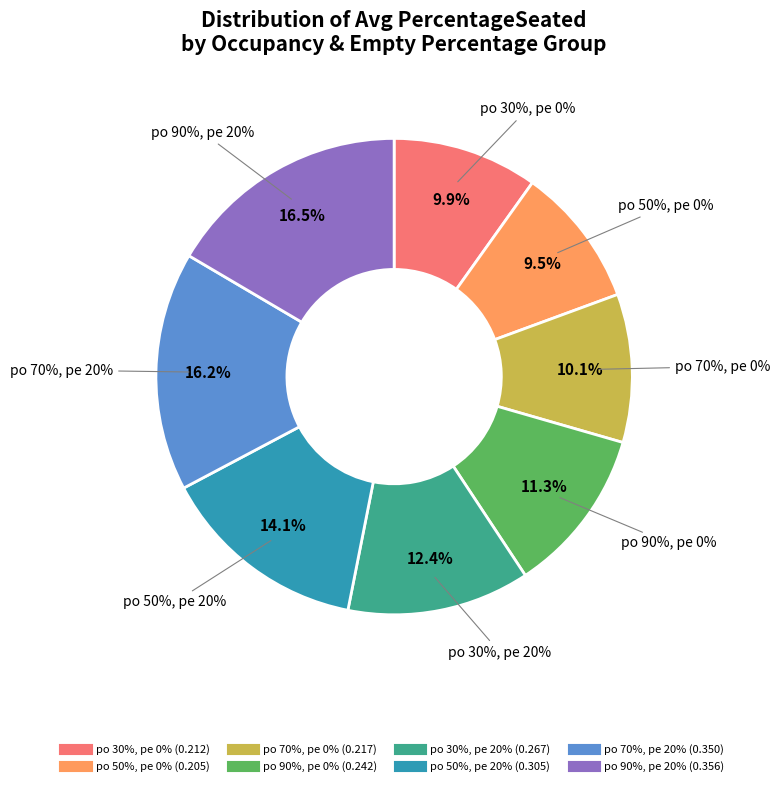

Between True and False, which is larger?

False